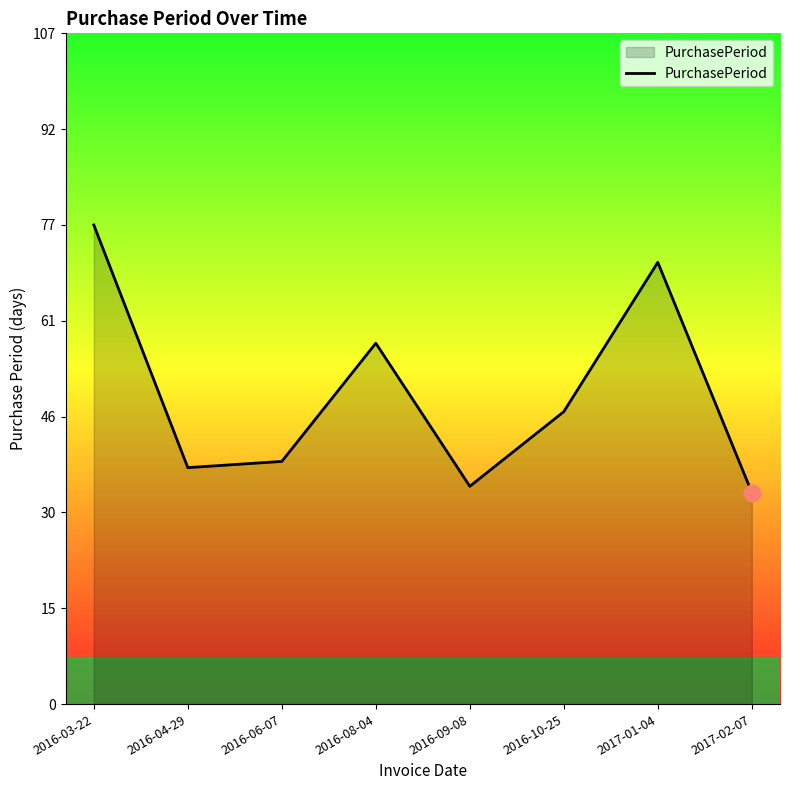

At which category does the data reach its first local peak?

2016-08-04